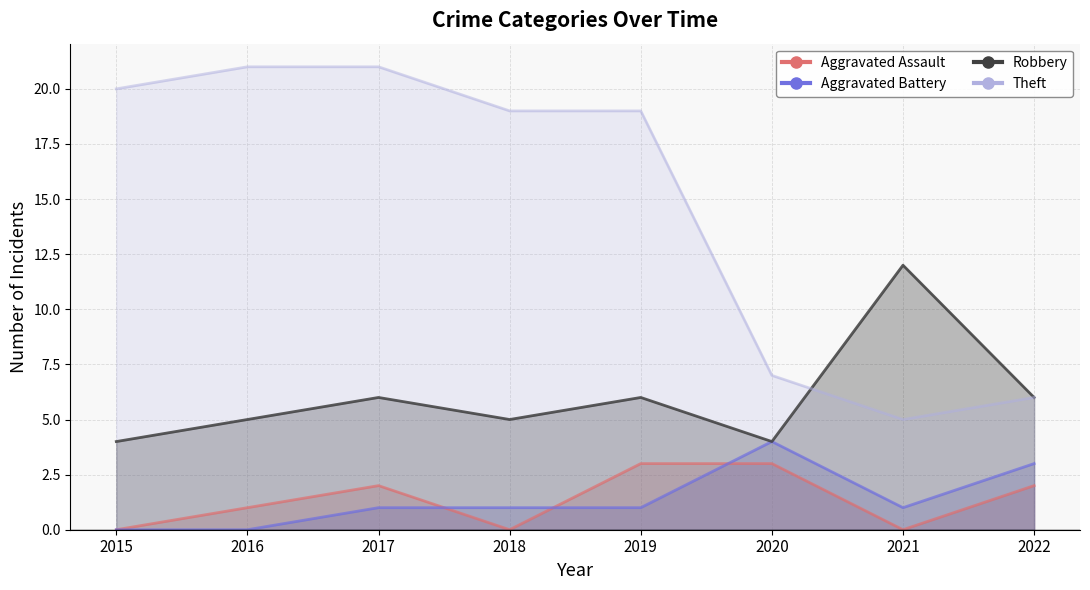

Is it true that Robbery equals 6 at 2022?

True